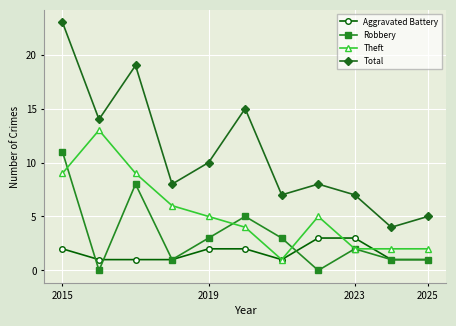

Which series has the largest total across all categories?

Total